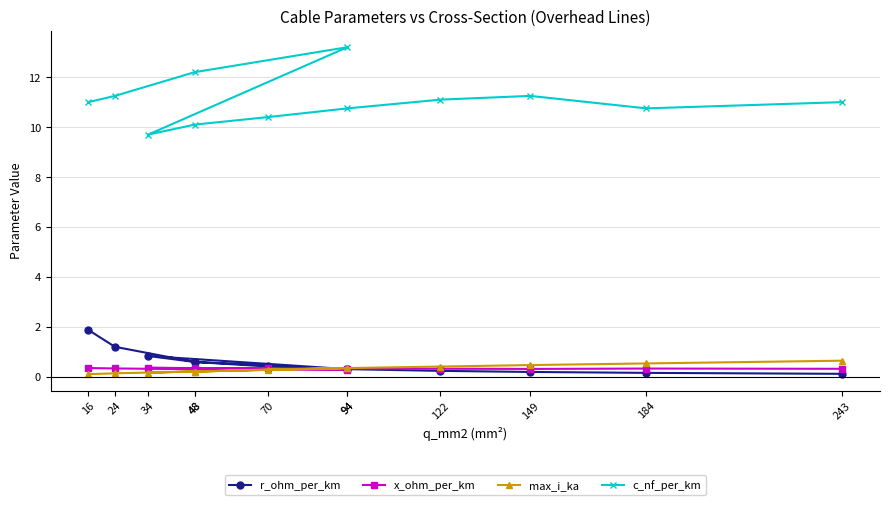

The value of c_nf_per_km at 24 is 11.2. True or false?

True